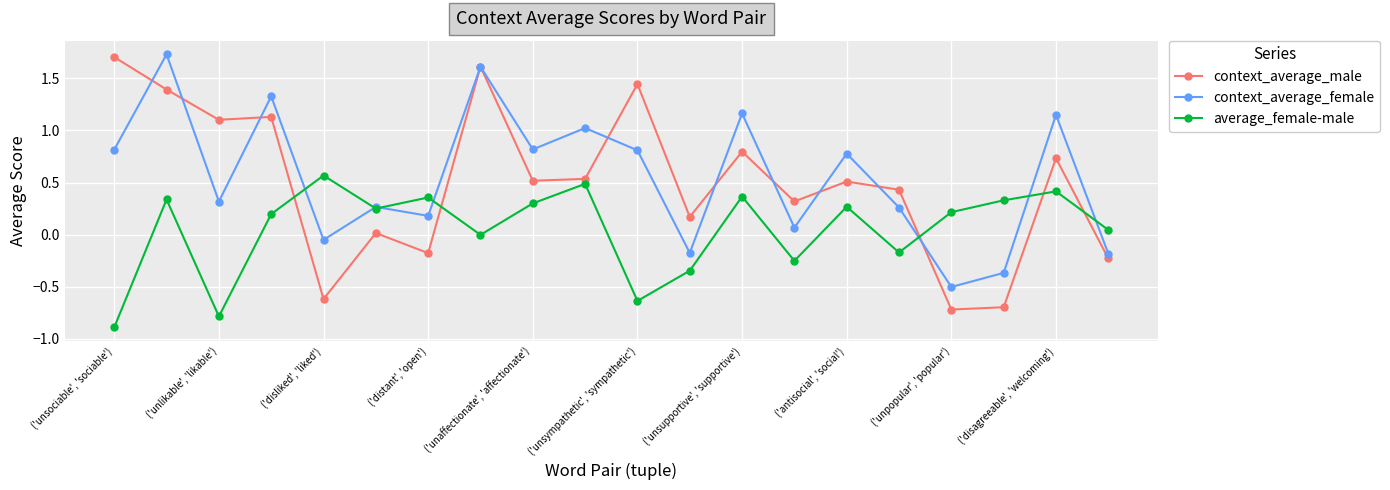

Does the chart have visible grid lines?

Yes